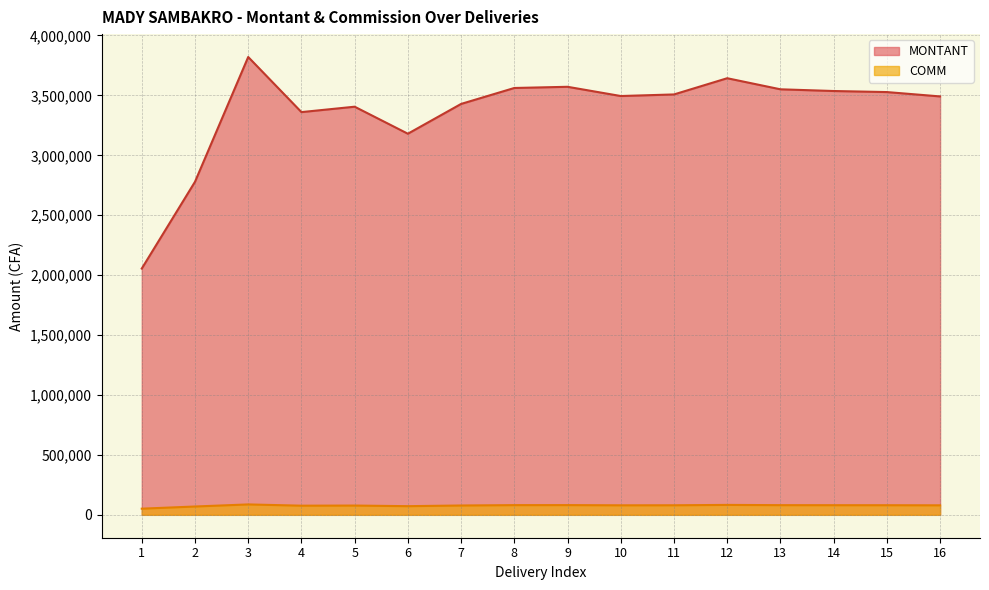

Which series has the largest range (max minus min)?

MONTANT